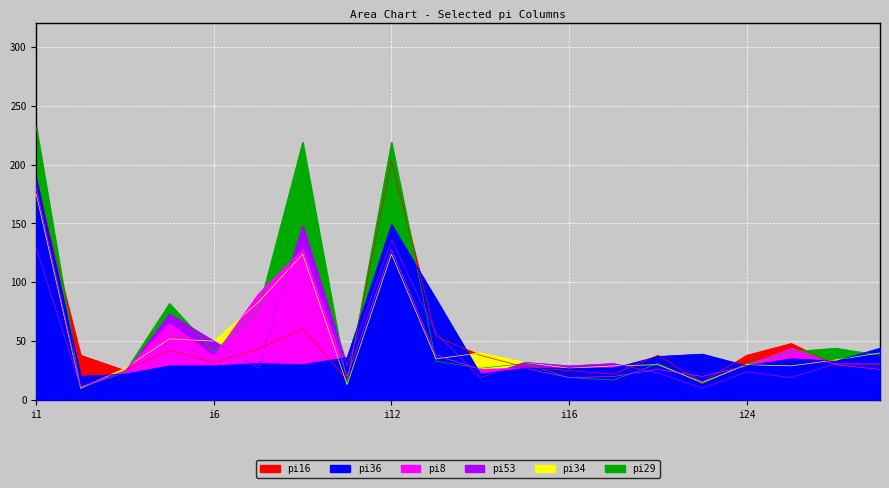

How many data points in pi29 are above 33?

9